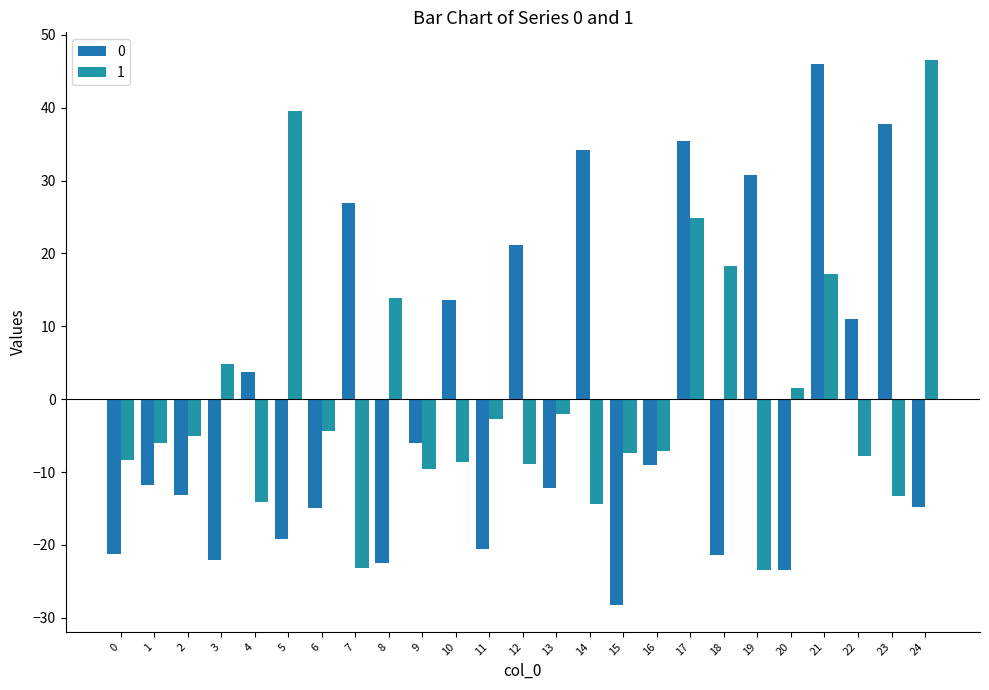

Count the number of data series in this chart.

2